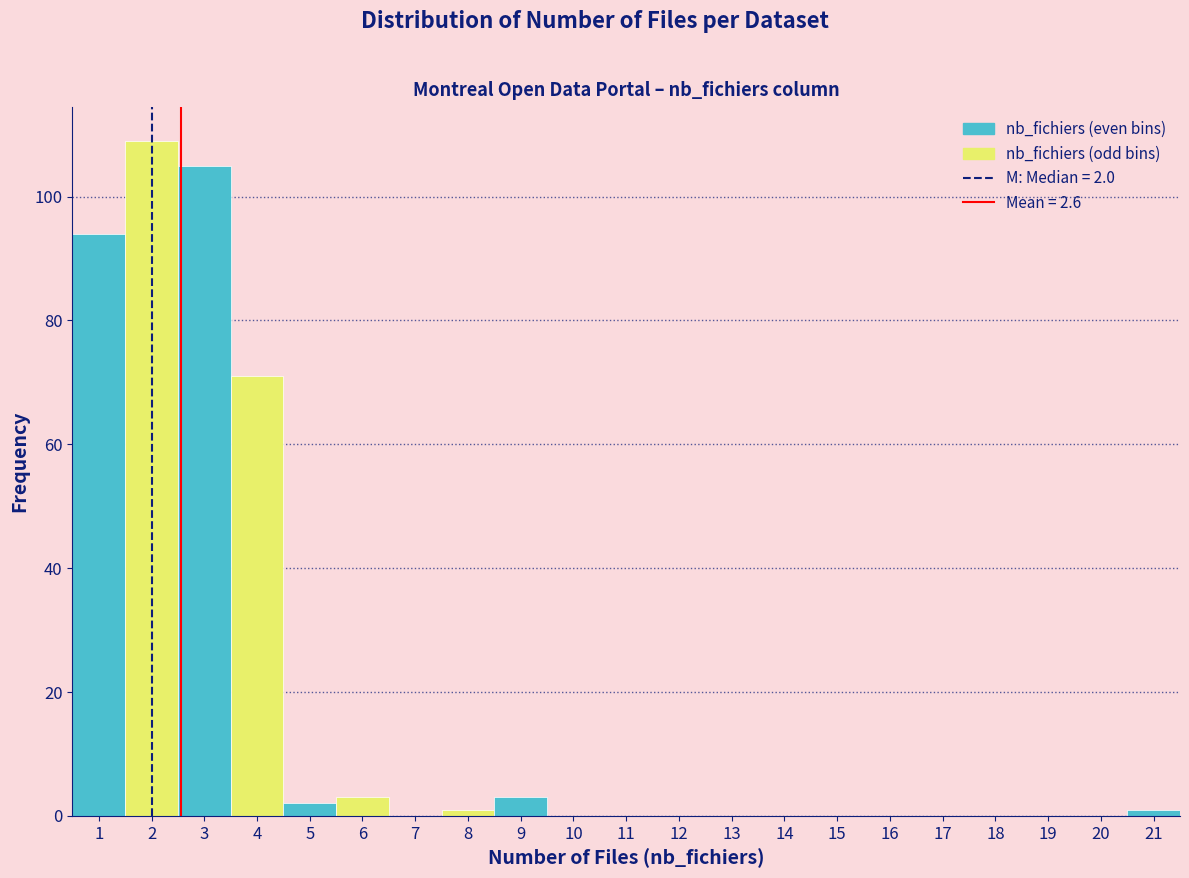

Which range on the x-axis has the tallest bar?

1.5 to 2.5